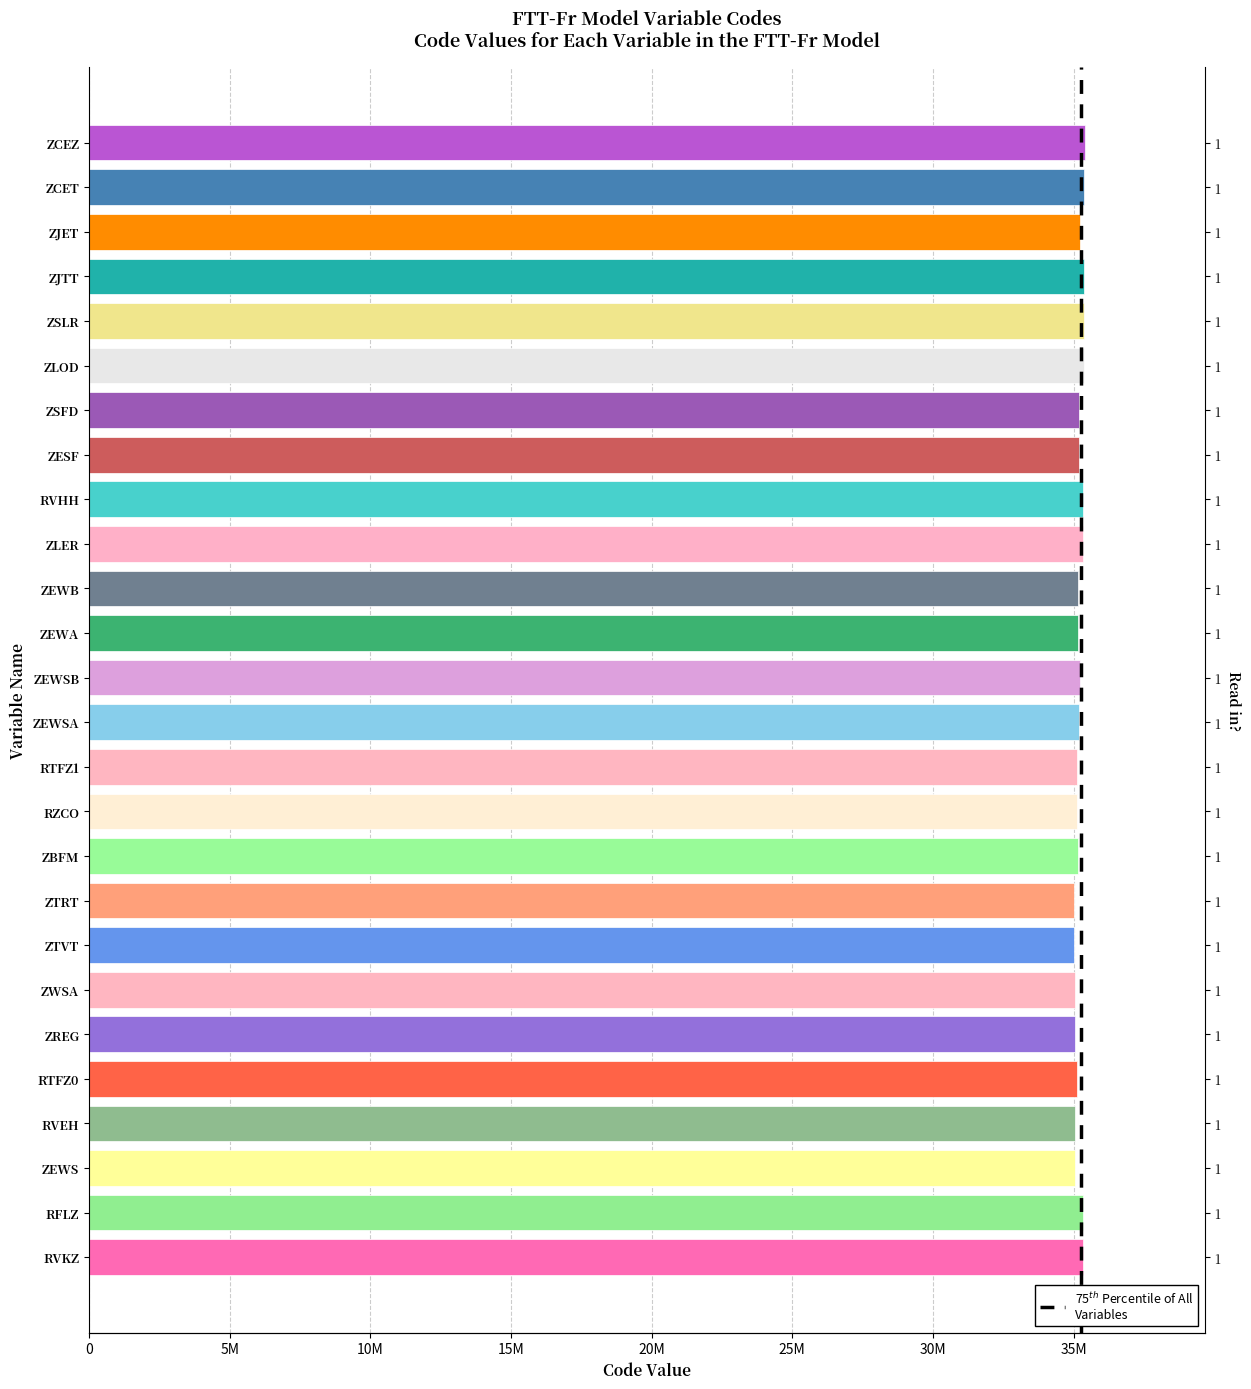

What is the label of the 17th bar from the left?

ZLER